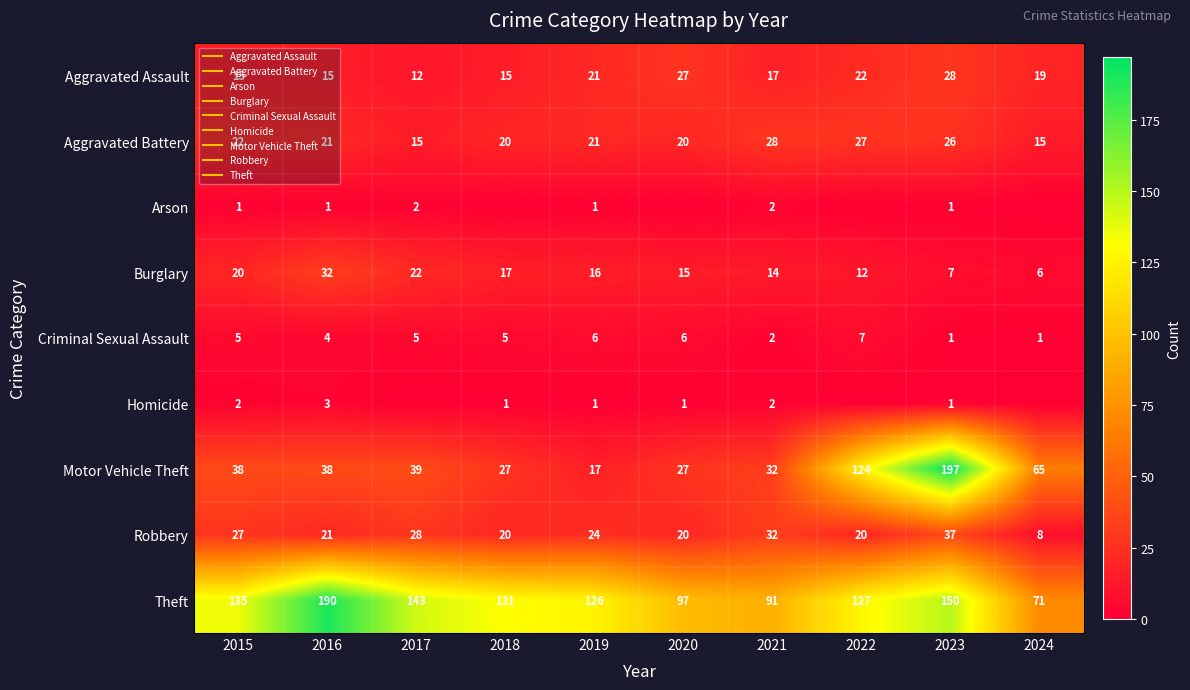

The value of Theft at 2019 is 126. True or false?

True